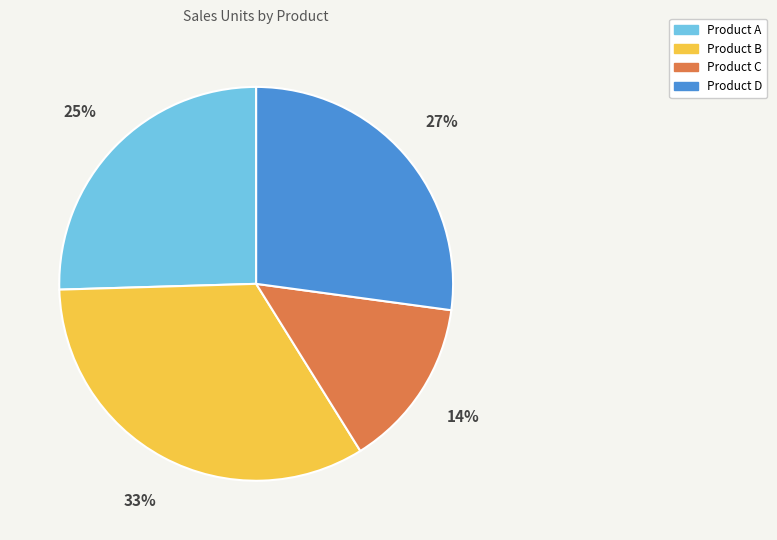

What is the largest slice in the pie chart?

Product B